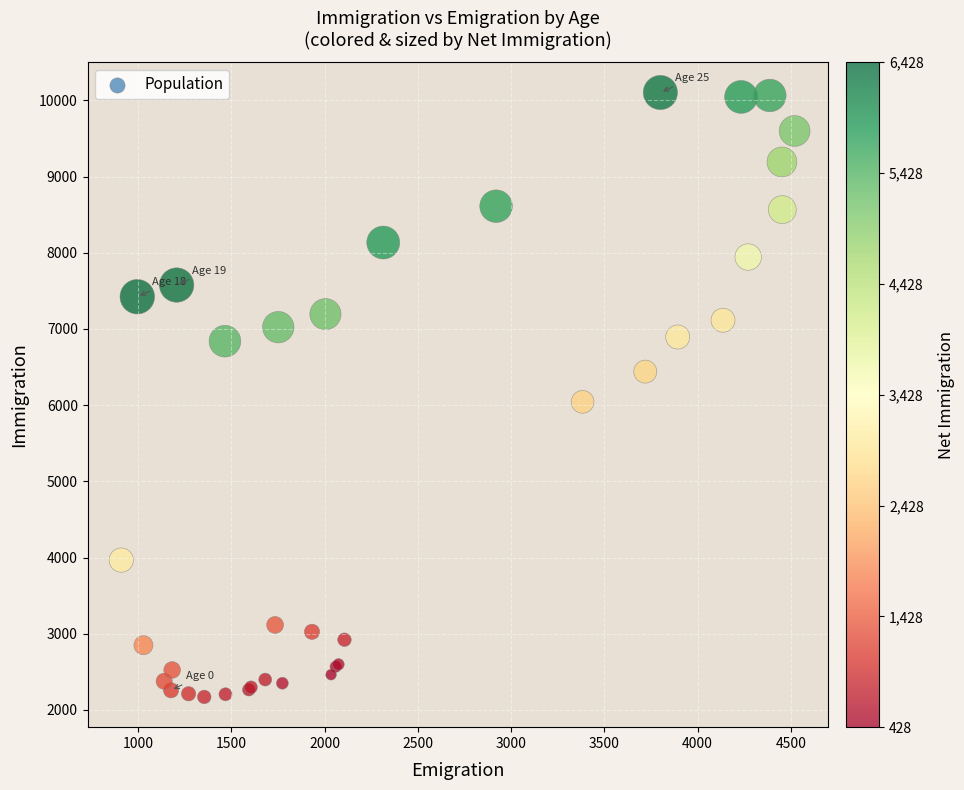

What Y value in the scatter plot is closest to 6136?

6043